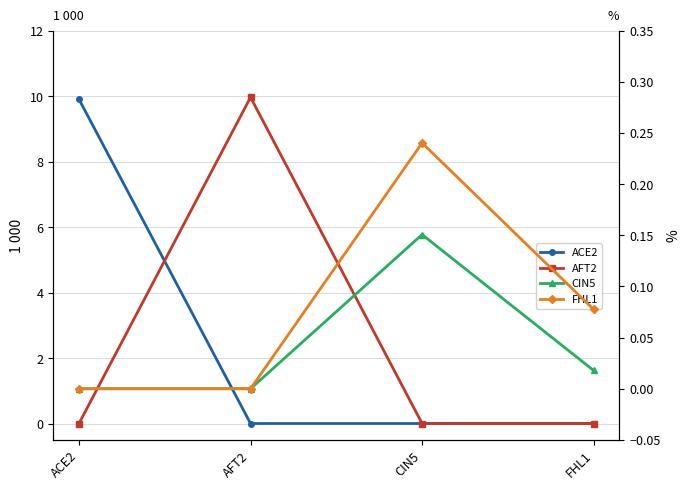

True or false: FHL1 and ACE2 cross at least once.

False